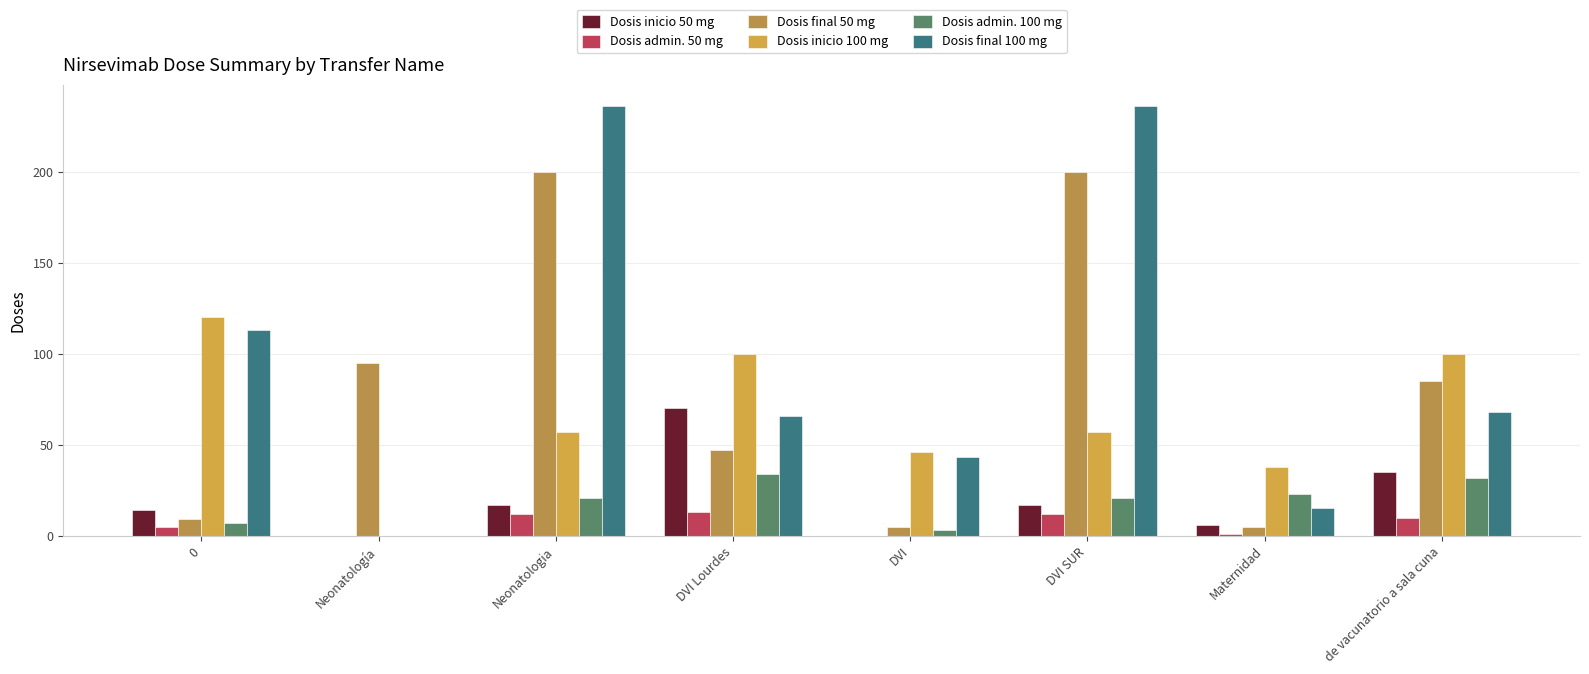

What is the spread (max minus min) of values at Maternidad?

37